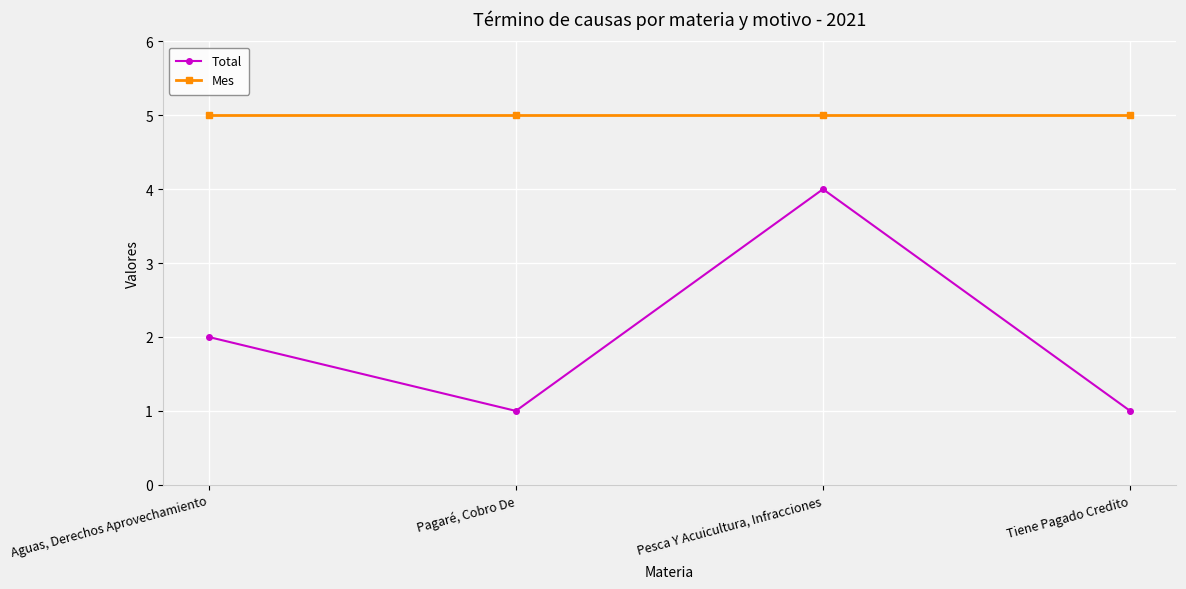

True or false: Total has a value of 1 at Pesca Y Acuicultura, Infracciones.

False